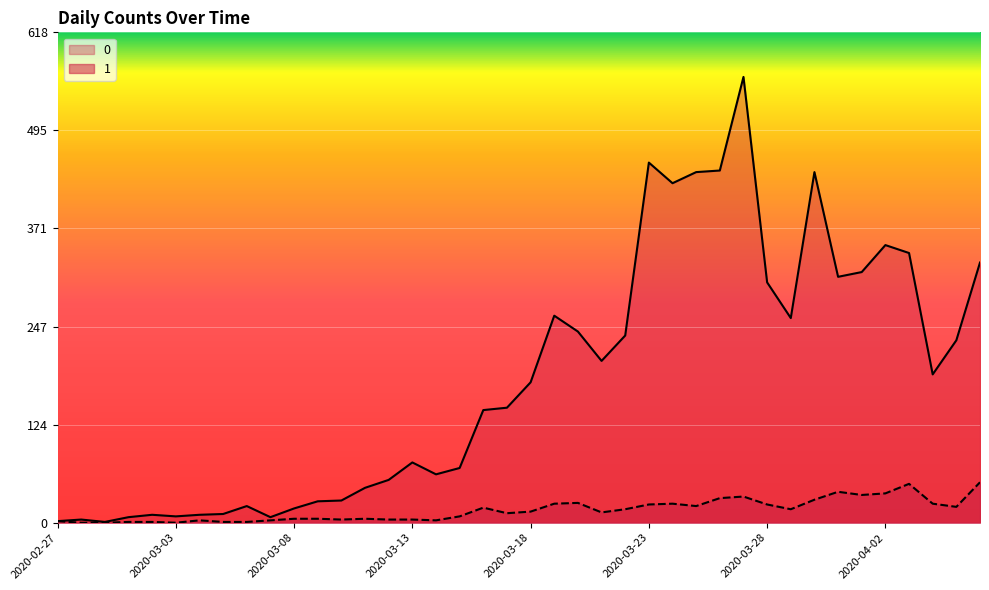

Where does the 0 series first go above 177?

2020-03-19